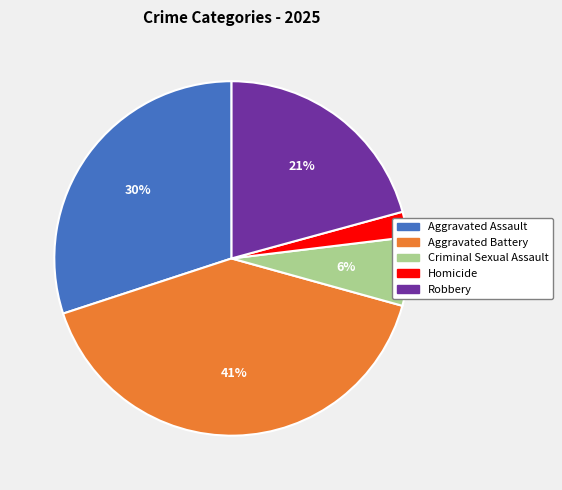

Between Aggravated Assault and Homicide, which is larger?

Aggravated Assault